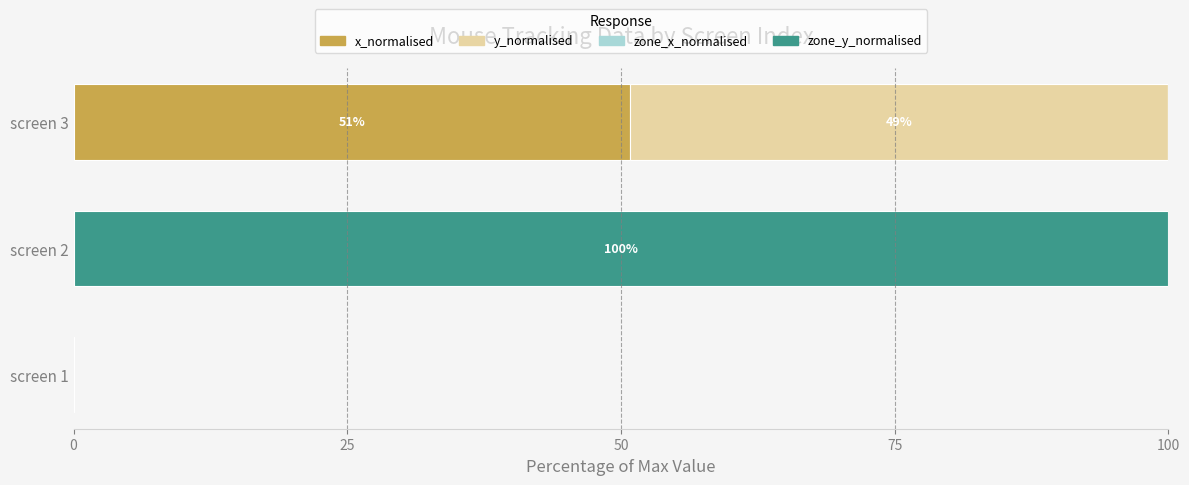

True or false: x_normalised has a value of 78.6 at screen 3.

False